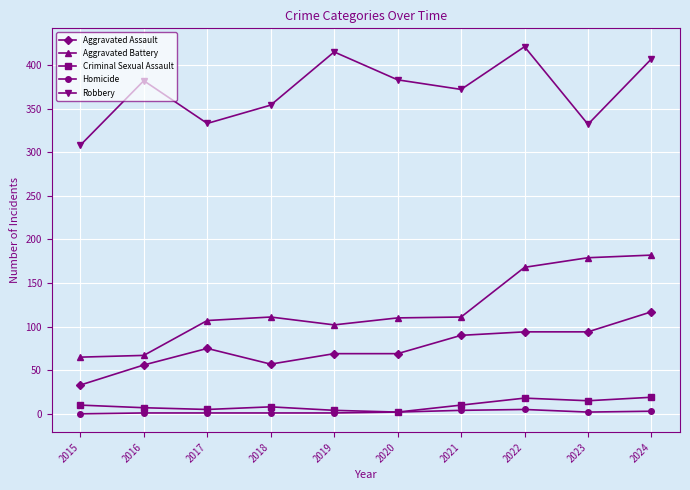

True or false: Criminal Sexual Assault and Aggravated Assault intersect in this chart.

False